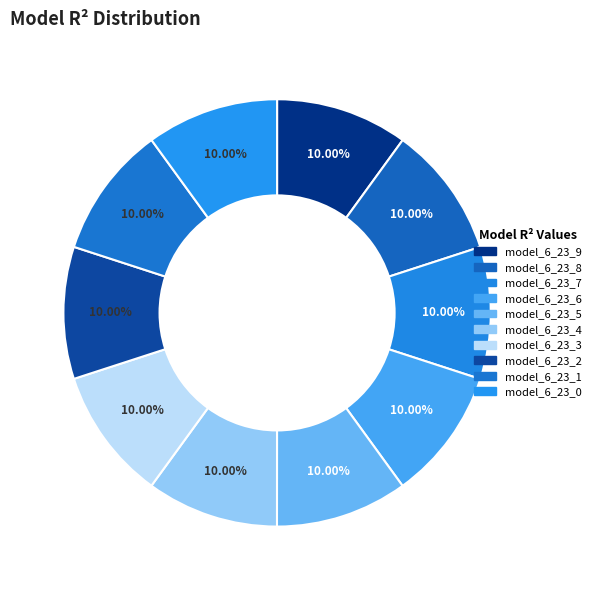

Count the number of slices in the pie.

10